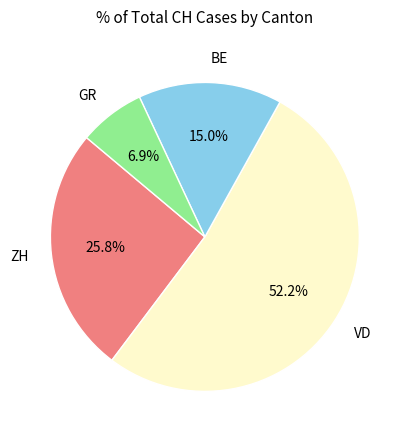

Combined, do VD and GR account for over 50%?

Yes